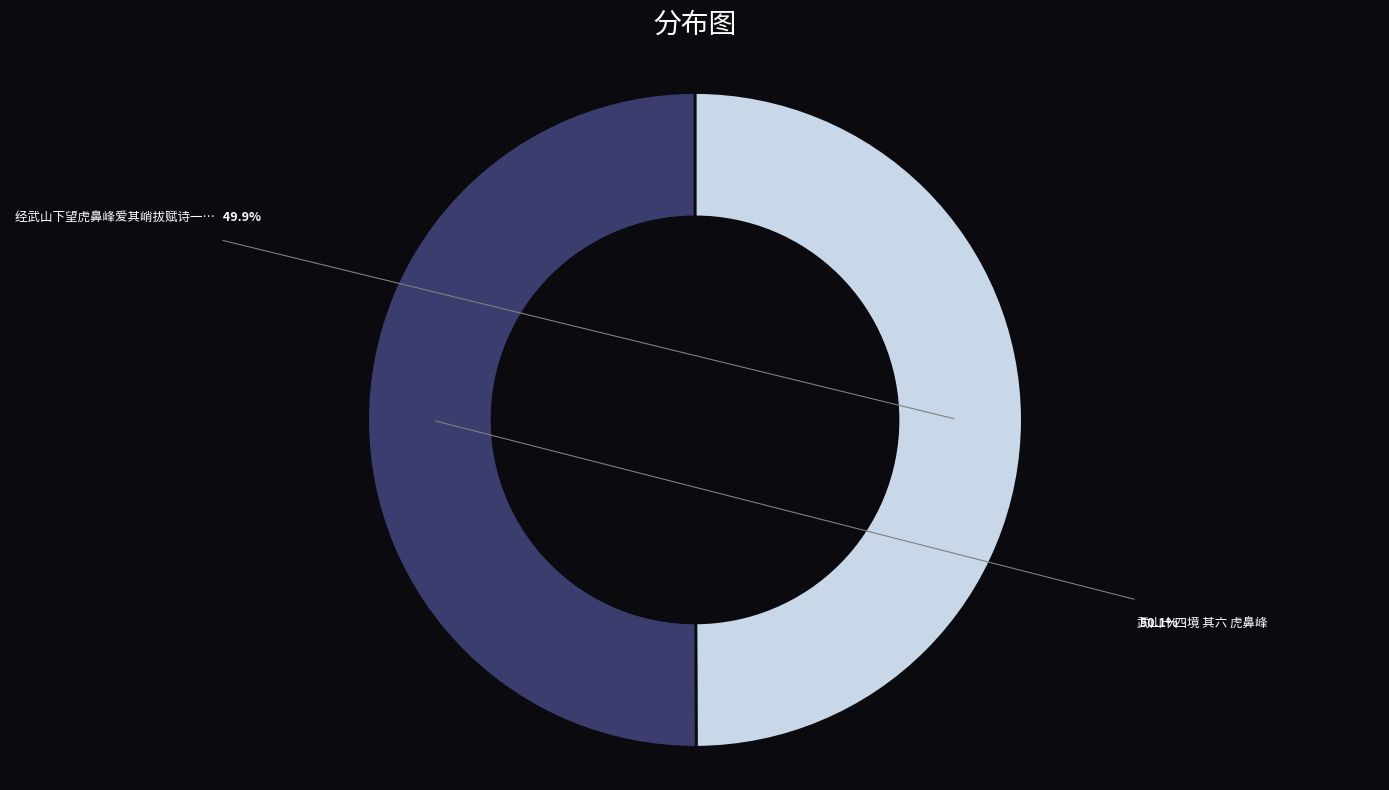

Rank the categories by value from highest to lowest.

武山十四境 其六 虎鼻峰, 经武山下望虎鼻峰爱其峭拔赋诗一首过南溪柬萧鹏举